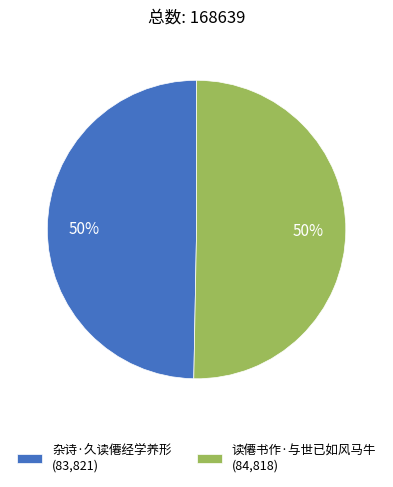

How many segments does this pie chart have?

2